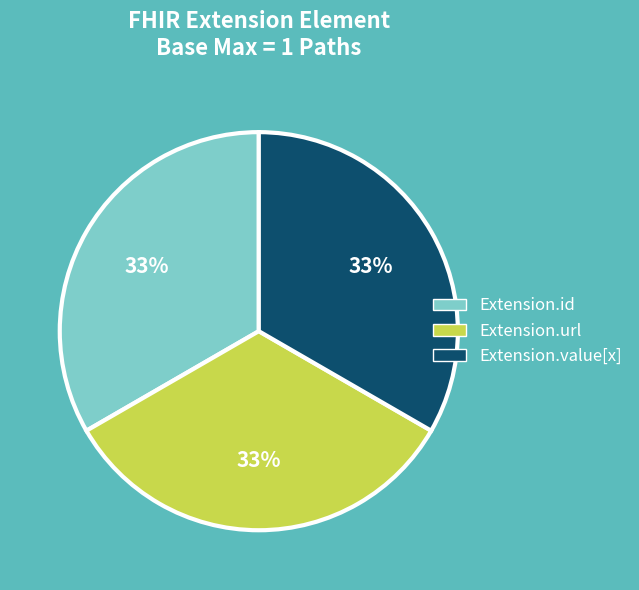

To the nearest percent, what portion does Extension.url represent?

33%